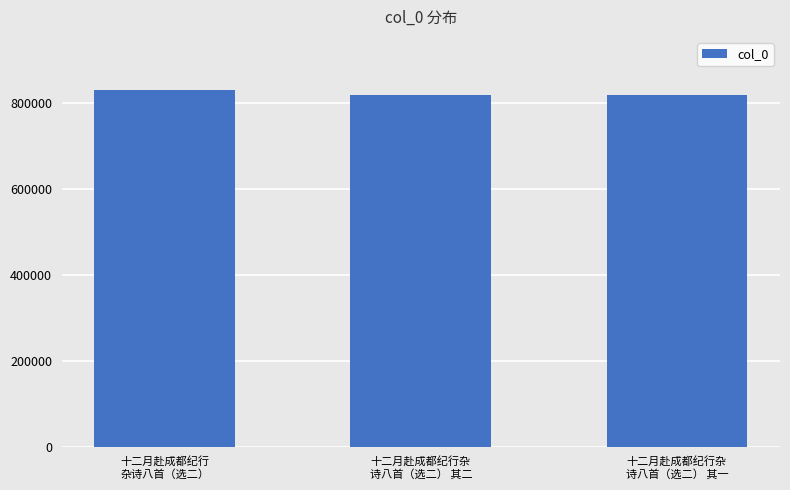

What is the minimum value shown in the chart?

819460